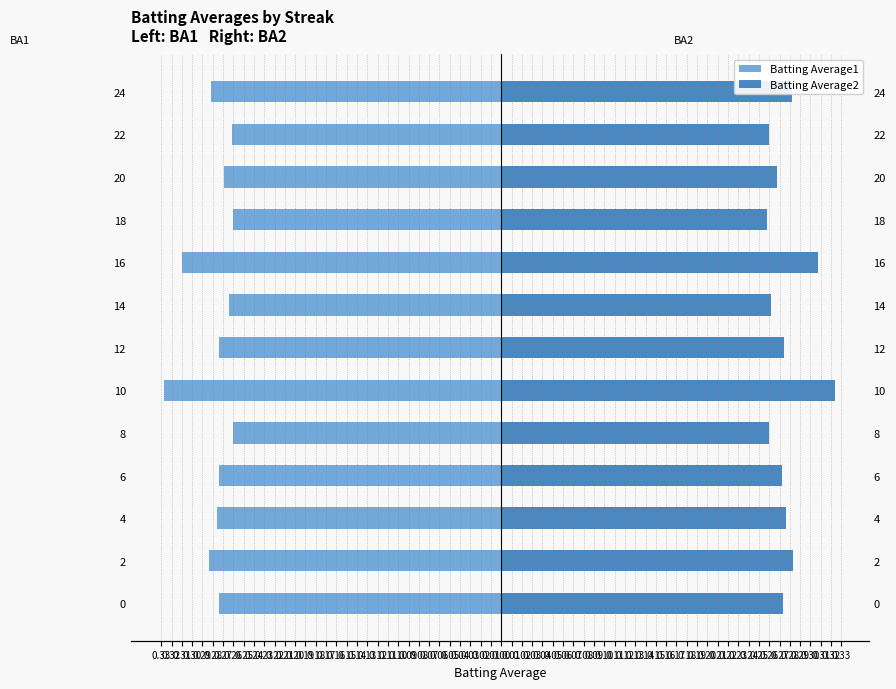

What is the lowest value of the Batting Average2 series?

0.3